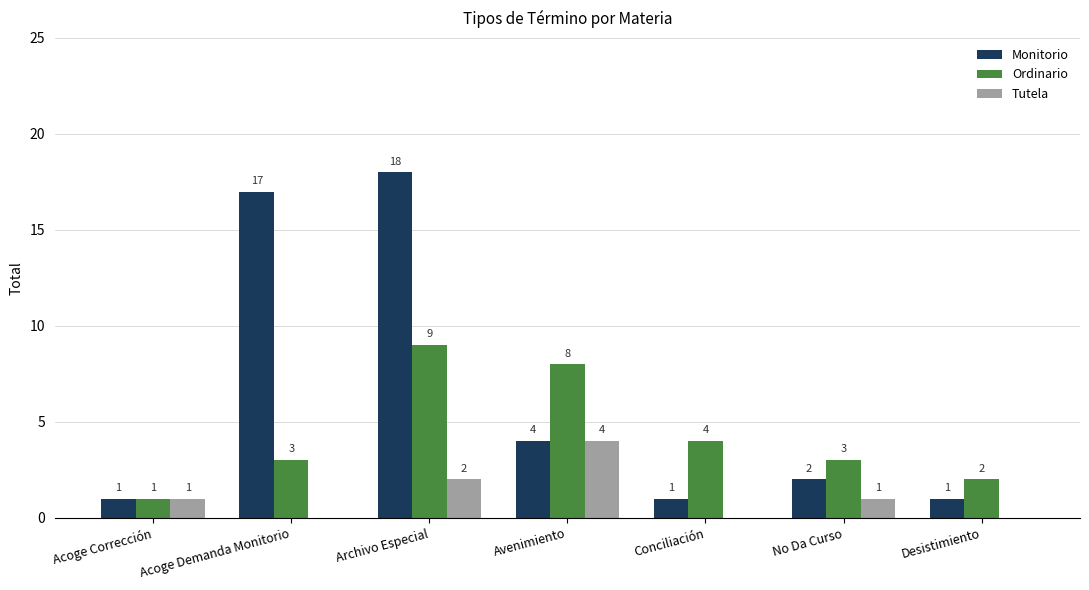

Which series has the largest range (max minus min)?

Monitorio